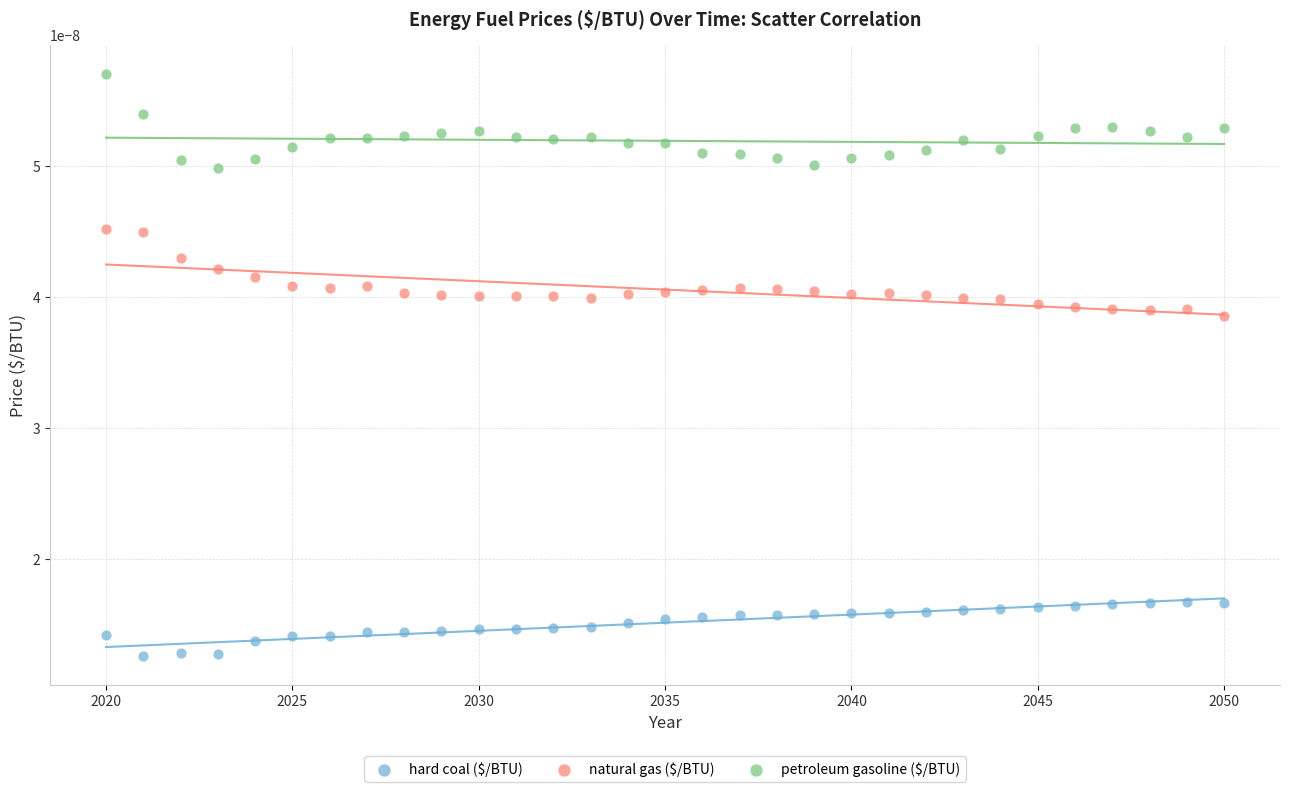

Which series contains the highest Y value?

petroleum gasoline ($/BTU)